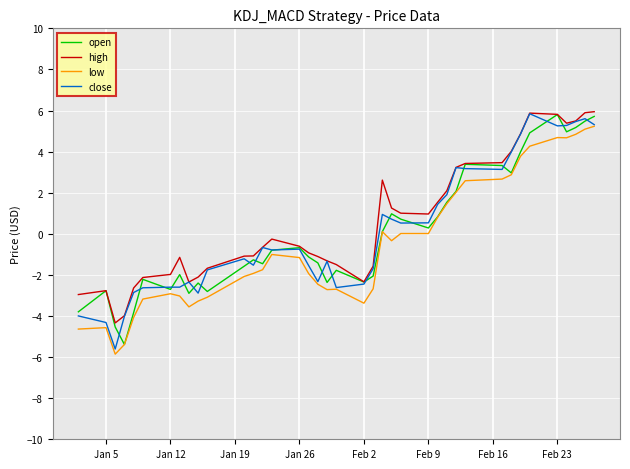

True or false: low and high intersect in this chart.

False